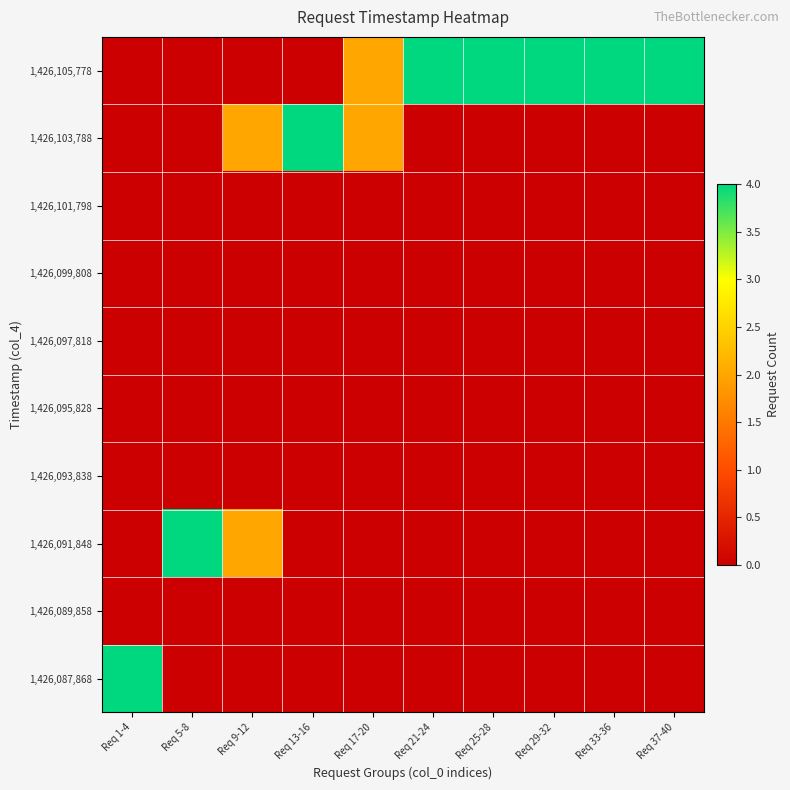

Between Req 29-32 and Req 33-36, which is larger?

Req 29-32